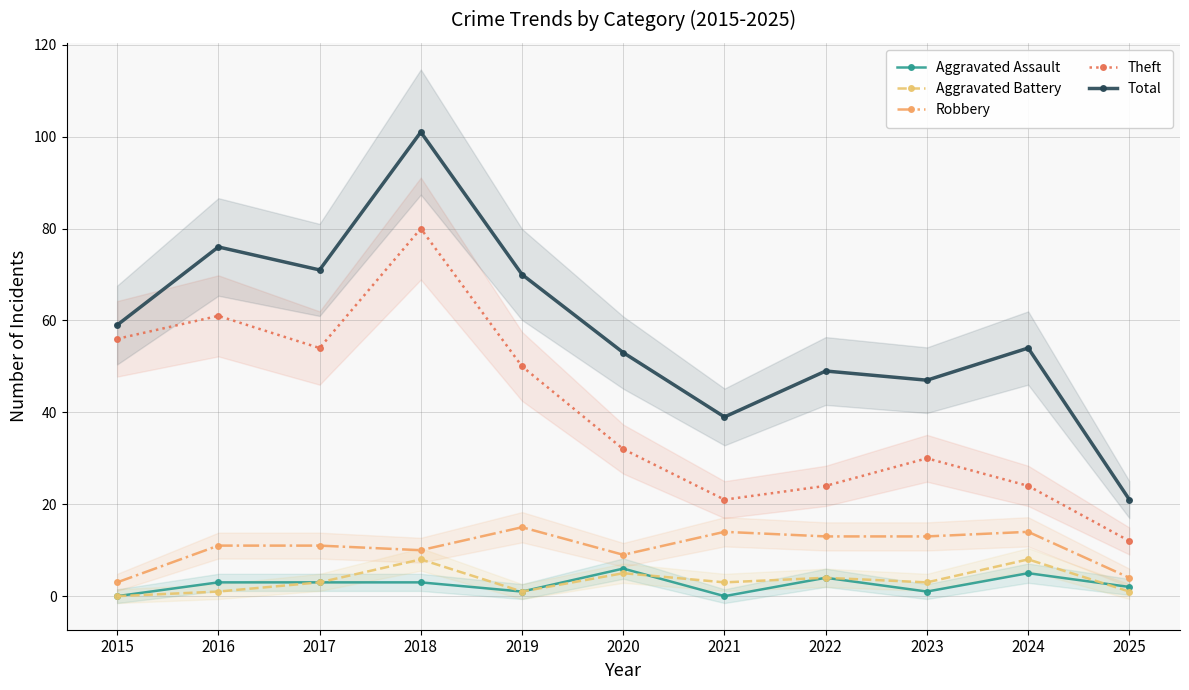

Which category has the lowest value across all series?

2015